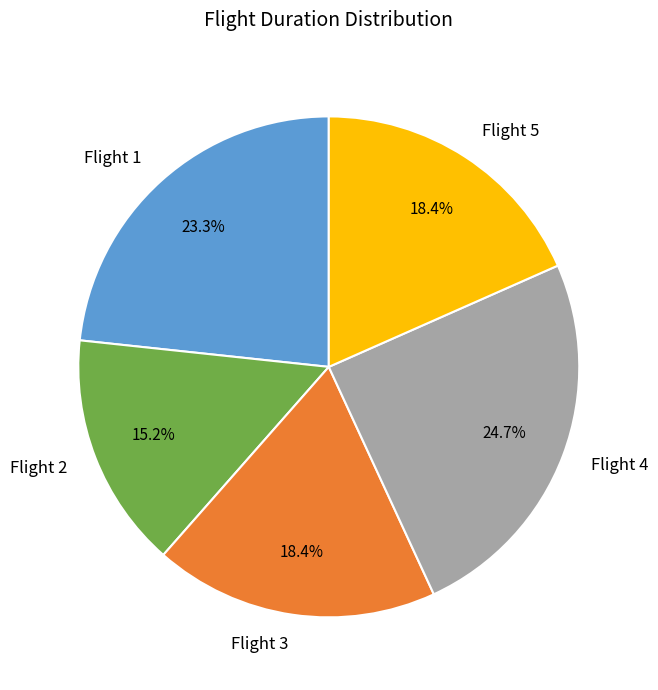

To the nearest percent, what portion does Flight 3 represent?

18%